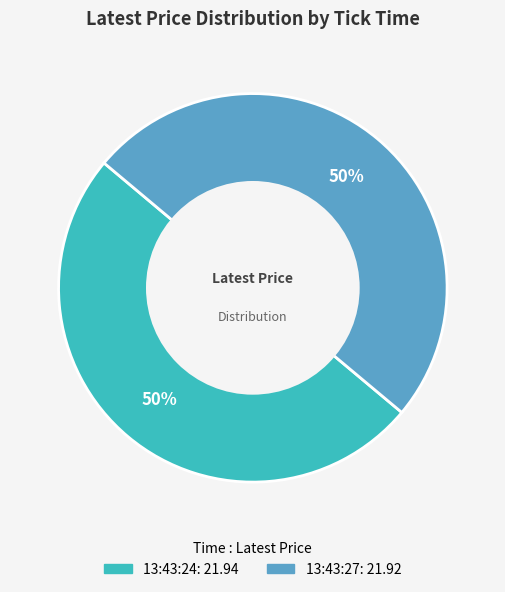

True or false: 13:43:24 accounts for 50% of the total.

True